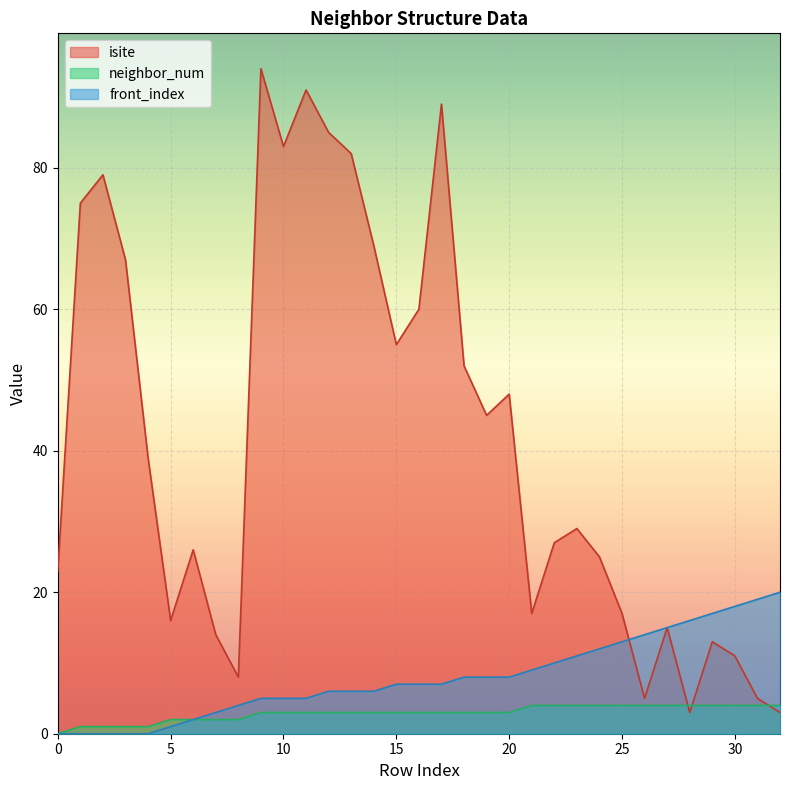

At 17, list the series in order from smallest to largest.

neighbor_num, front_index, isite